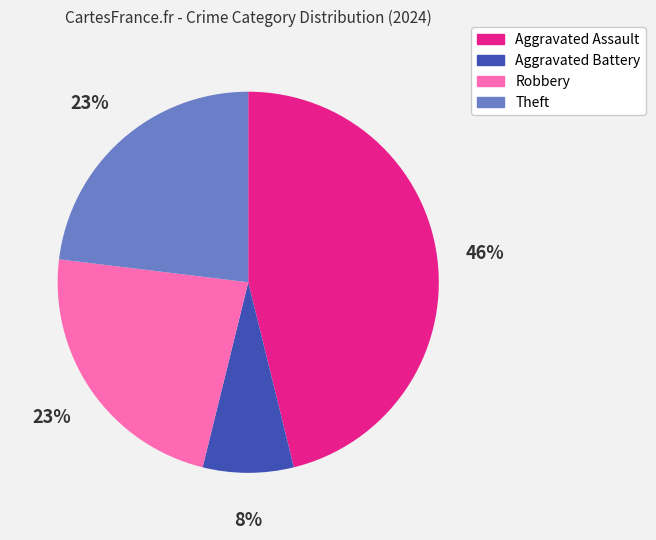

Approximately how many times larger is the value at Aggravated Battery compared to Robbery?

0.3